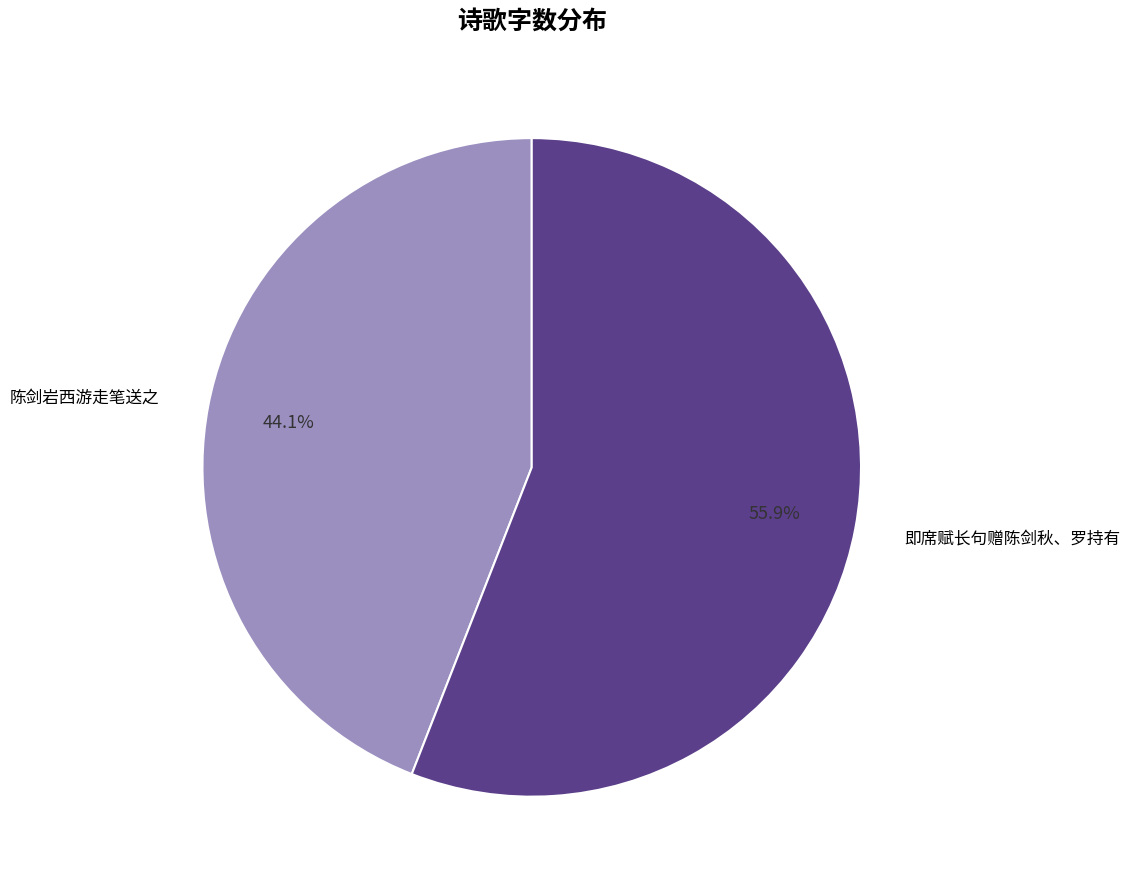

Does any single category account for the majority?

Yes